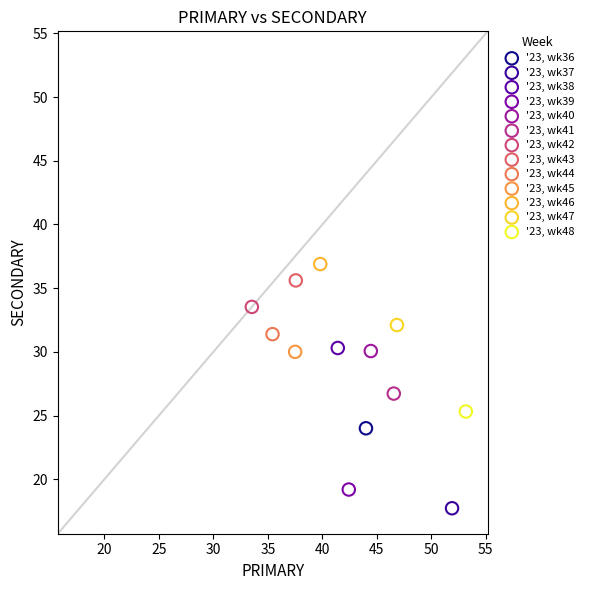

What are all the series names shown in the legend?

'23, wk36, '23, wk37, '23, wk38, '23, wk39, '23, wk40, '23, wk41, '23, wk42, '23, wk43, '23, wk44, '23, wk45, '23, wk46, '23, wk47, '23, wk48